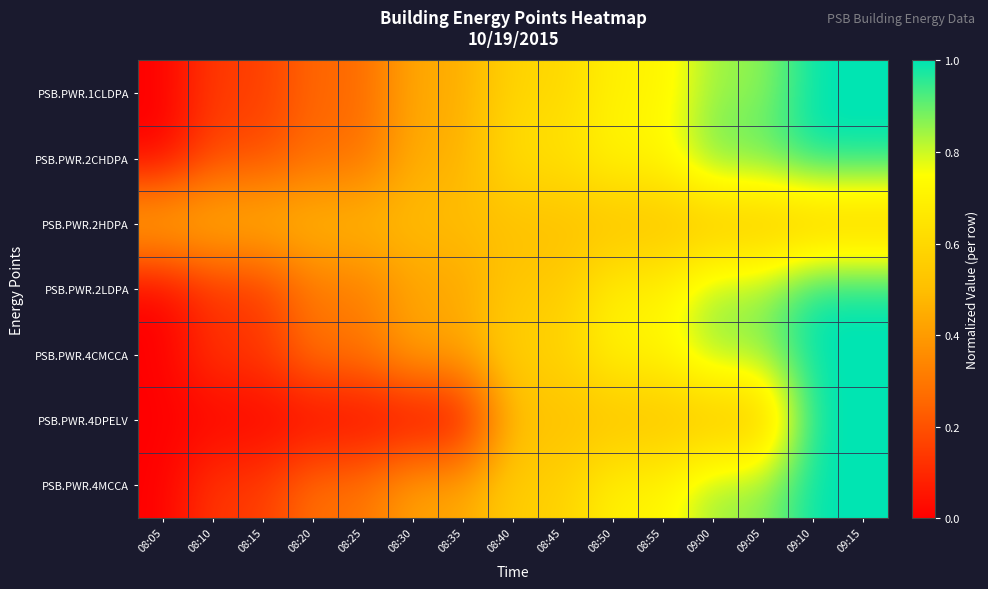

Reading right to left, what are all the values shown in this chart?

PSB.PWR.1CLDPA: 09:15=1.0	09:10=1.0	09:05=0.9	09:00=0.9	08:55=0.7	08:50=0.7	08:45=0.6	08:40=0.6	08:35=0.4	08:30=0.4	08:25=0.3	08:20=0.3	08:15=0.1	08:10=0.1	08:05=0.0
PSB.PWR.2CHDPA: 09:15=1.0	09:10=1.0	09:05=0.9	09:00=0.9	08:55=0.7	08:50=0.7	08:45=0.6	08:40=0.6	08:35=0.5	08:30=0.5	08:25=0.3	08:20=0.3	08:15=0.2	08:10=0.2	08:05=0.0
PSB.PWR.2HDPA: 09:15=0.5	09:10=0.5	09:05=0.5	09:00=0.5	08:55=0.5	08:50=0.5	08:45=0.5	08:40=0.5	08:35=0.5	08:30=0.5	08:25=0.5	08:20=0.5	08:15=0.5	08:10=0.5	08:05=0.5
PSB.PWR.2LDPA: 09:15=1.0	09:10=1.0	09:05=0.8	09:00=0.8	08:55=0.7	08:50=0.7	08:45=0.5	08:40=0.5	08:35=0.4	08:30=0.4	08:25=0.3	08:20=0.3	08:15=0.1	08:10=0.1	08:05=0.0
PSB.PWR.4CMCCA: 09:15=1.0	09:10=1.0	09:05=0.9	09:00=0.9	08:55=0.7	08:50=0.7	08:45=0.6	08:40=0.6	08:35=0.4	08:30=0.4	08:25=0.3	08:20=0.3	08:15=0.1	08:10=0.1	08:05=0.0
PSB.PWR.4DPELV: 09:15=1.0	09:10=1.0	09:05=0.5	09:00=0.5	08:55=0.5	08:50=0.5	08:45=0.5	08:40=0.5	08:35=0.0	08:30=0.0	08:25=0.0	08:20=0.0	08:15=0.0	08:10=0.0	08:05=0.0
PSB.PWR.4MCCA: 09:15=1.0	09:10=1.0	09:05=0.9	09:00=0.9	08:55=0.7	08:50=0.7	08:45=0.6	08:40=0.6	08:35=0.4	08:30=0.4	08:25=0.3	08:20=0.3	08:15=0.1	08:10=0.1	08:05=0.0